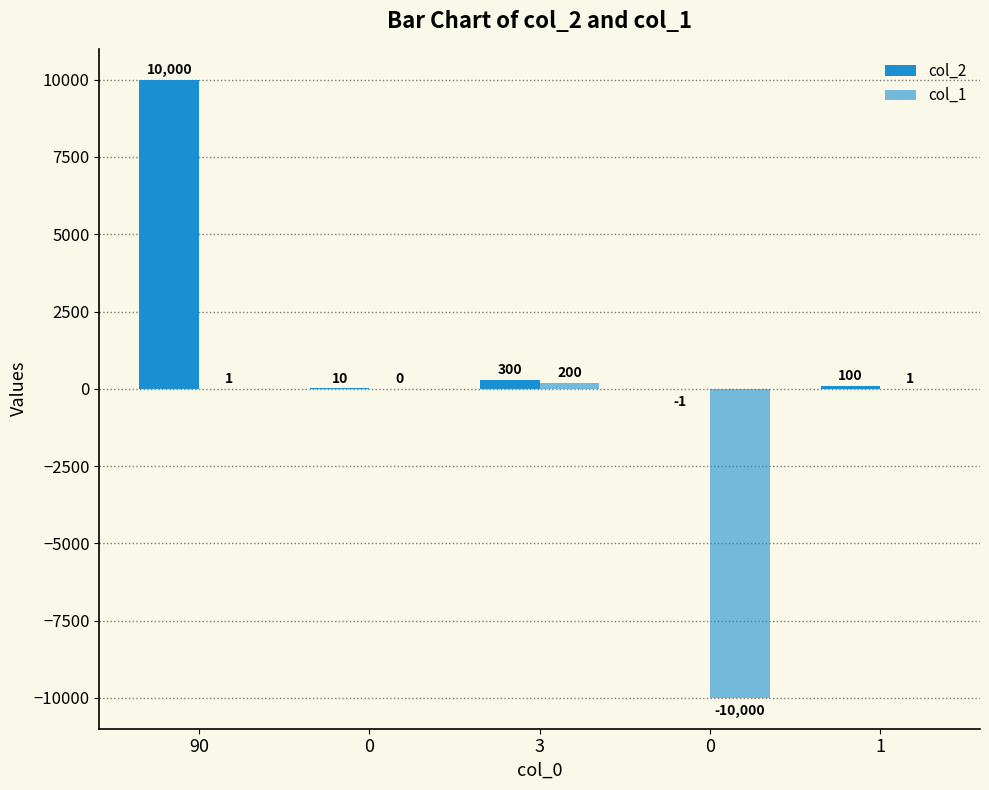

How many groups of bars are there?

5